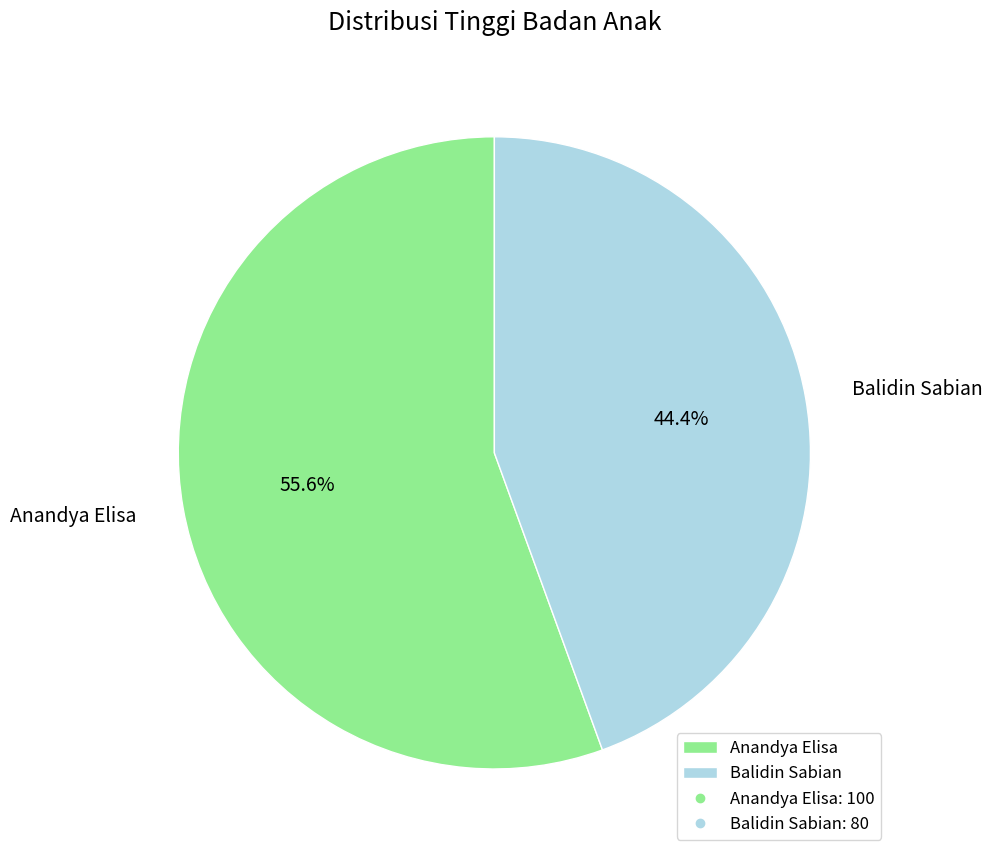

To the nearest percent, what percentage of the pie is Balidin Sabian?

44%